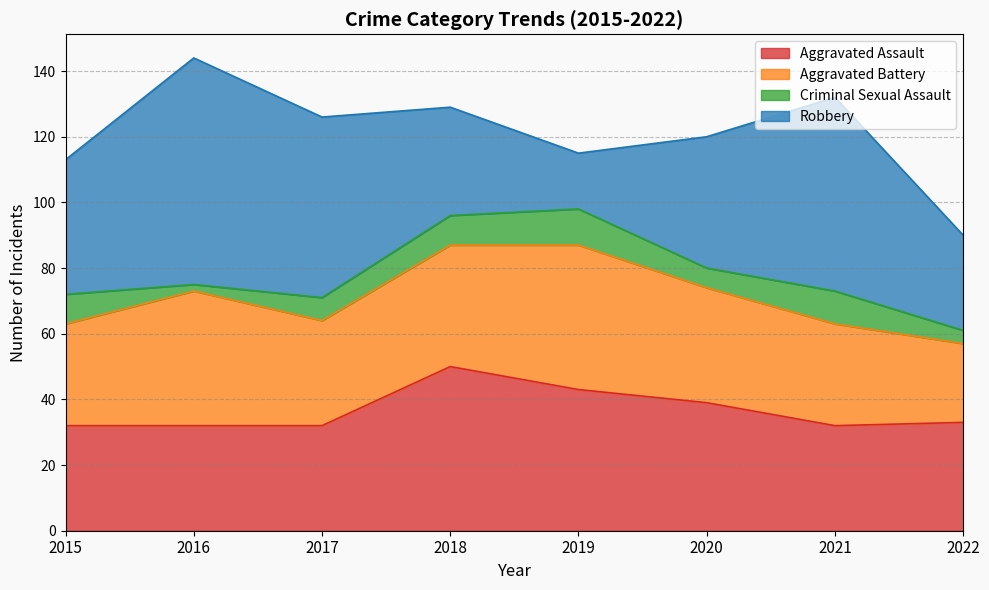

Which series has the largest total across all categories?

Robbery